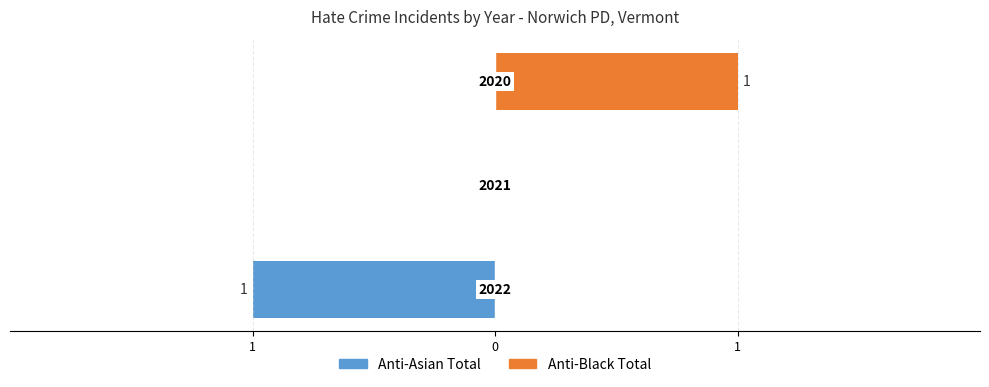

What is the label of the 3rd bar from the right?

1